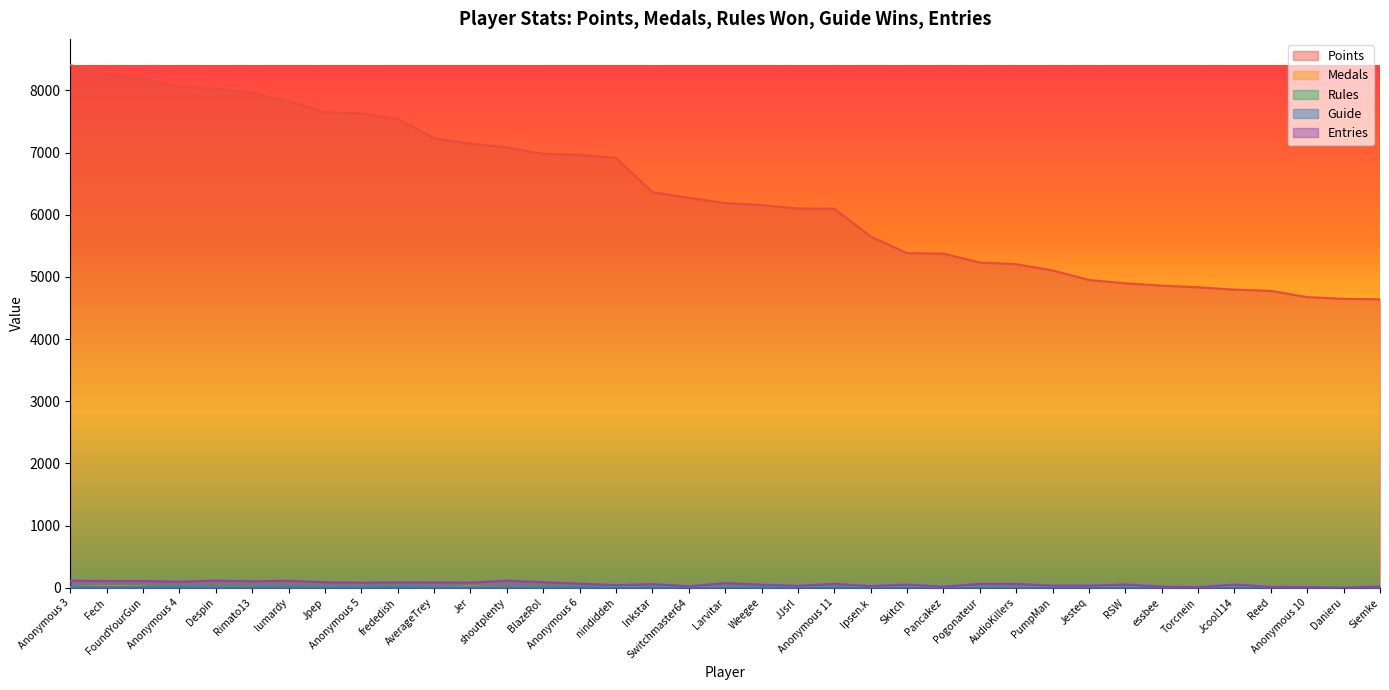

Reading left to right, list all the values displayed in this chart.

Points: Anonymous 3=8407	Fech=8256	FoundYourGun=8194	Anonymous 4=8057	Despin=8027	Rimato13=7960	lumardy=7825	Jpep=7647	Anonymous 5=7627	frededish=7538	AverageTrey=7231	Jer=7140	shoutplenty=7084	BlazeRol=6978	Anonymous 6=6963	nindiddeh=6914	Inkstar=6363	Switchmaster64=6272	Larvitar=6187	Weegee=6156	JJsrl=6099	Anonymous 11=6096	Ipsen.k=5649	Skitch=5383	Pancakez=5374	Pogonateur=5231	AudioKillers=5204	PumpMan=5104	Jesteq=4951	RSW=4897	essbee=4859	Torcnein=4833	Jcool114=4795	Reed=4775	Anonymous 10=4675	Danieru=4647	Siemke=4640
Medals: Anonymous 3=11	Fech=20	FoundYourGun=16	Anonymous 4=5	Despin=9	Rimato13=5	lumardy=1	Jpep=2	Anonymous 5=3	frededish=13	AverageTrey=1	Jer=20	shoutplenty=1	BlazeRol=4	Anonymous 6=0	nindiddeh=2	Inkstar=6	Switchmaster64=0	Larvitar=0	Weegee=1	JJsrl=0	Anonymous 11=0	Ipsen.k=0	Skitch=0	Pancakez=0	Pogonateur=0	AudioKillers=1	PumpMan=0	Jesteq=0	RSW=0	essbee=0	Torcnein=0	Jcool114=0	Reed=0	Anonymous 10=0	Danieru=0	Siemke=0
Rules: Anonymous 3=14	Fech=11	FoundYourGun=10	Anonymous 4=8	Despin=7	Rimato13=3	lumardy=7	Jpep=5	Anonymous 5=6	frededish=15	AverageTrey=3	Jer=6	shoutplenty=2	BlazeRol=6	Anonymous 6=4	nindiddeh=2	Inkstar=4	Switchmaster64=1	Larvitar=0	Weegee=6	JJsrl=2	Anonymous 11=5	Ipsen.k=3	Skitch=0	Pancakez=1	Pogonateur=0	AudioKillers=0	PumpMan=0	Jesteq=1	RSW=0	essbee=0	Torcnein=0	Jcool114=0	Reed=0	Anonymous 10=2	Danieru=0	Siemke=0
Guide: Anonymous 3=3	Fech=6	FoundYourGun=8	Anonymous 4=7	Despin=5	Rimato13=6	lumardy=8	Jpep=3	Anonymous 5=6	frededish=8	AverageTrey=2	Jer=5	shoutplenty=4	BlazeRol=5	Anonymous 6=6	nindiddeh=2	Inkstar=5	Switchmaster64=0	Larvitar=0	Weegee=5	JJsrl=0	Anonymous 11=1	Ipsen.k=0	Skitch=0	Pancakez=0	Pogonateur=0	AudioKillers=1	PumpMan=3	Jesteq=0	RSW=0	essbee=1	Torcnein=0	Jcool114=0	Reed=0	Anonymous 10=0	Danieru=0	Siemke=0
Entries: Anonymous 3=115	Fech=109	FoundYourGun=109	Anonymous 4=98	Despin=116	Rimato13=104	lumardy=114	Jpep=89	Anonymous 5=82	frededish=88	AverageTrey=86	Jer=83	shoutplenty=115	BlazeRol=90	Anonymous 6=66	nindiddeh=44	Inkstar=59	Switchmaster64=24	Larvitar=76	Weegee=50	JJsrl=32	Anonymous 11=64	Ipsen.k=27	Skitch=52	Pancakez=18	Pogonateur=63	AudioKillers=62	PumpMan=35	Jesteq=35	RSW=54	essbee=19	Torcnein=10	Jcool114=53	Reed=14	Anonymous 10=12	Danieru=1	Siemke=21